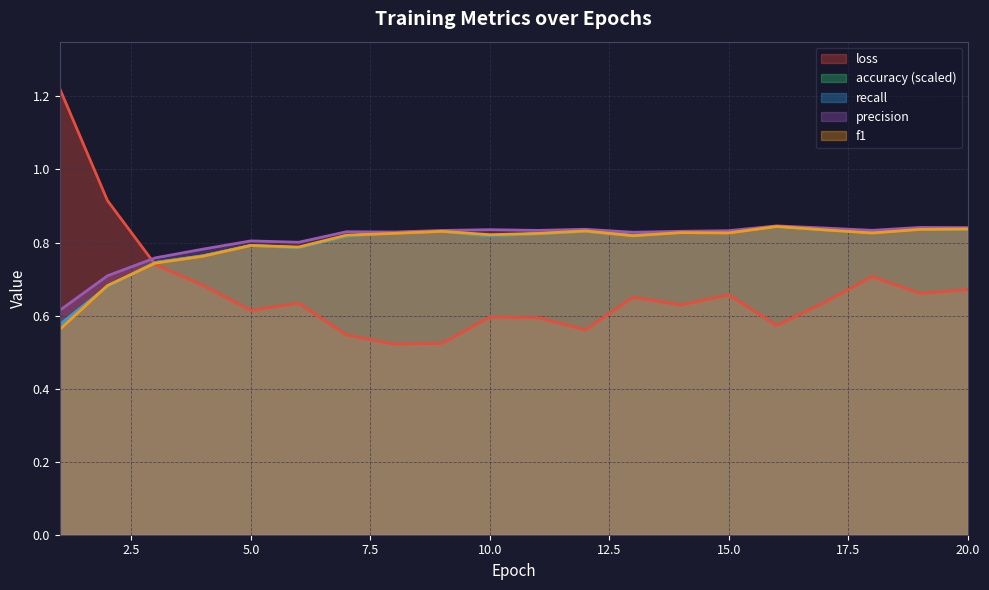

What are all the series names shown in the legend?

loss, accuracy, recall, precision, f1